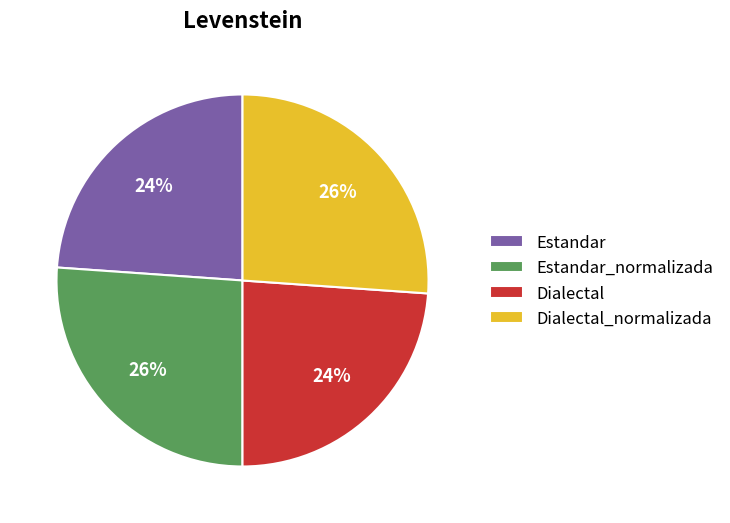

To the nearest percent, what percentage of the pie is Estandar?

24%